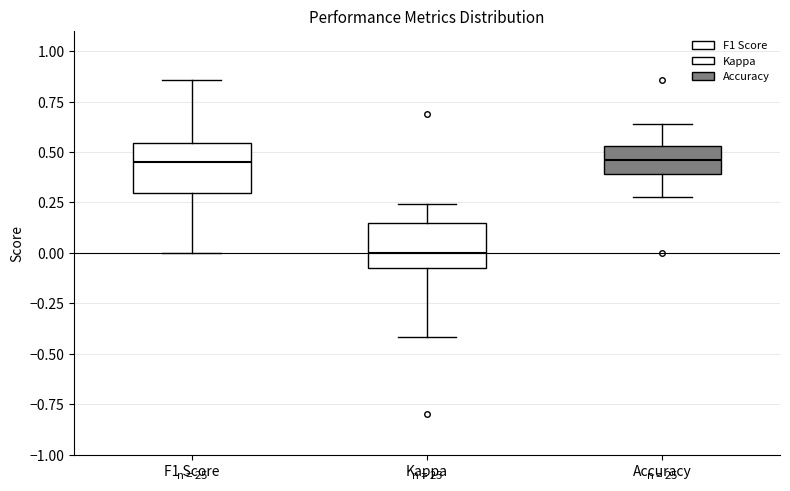

Which box's median line is the lowest?

Kappa